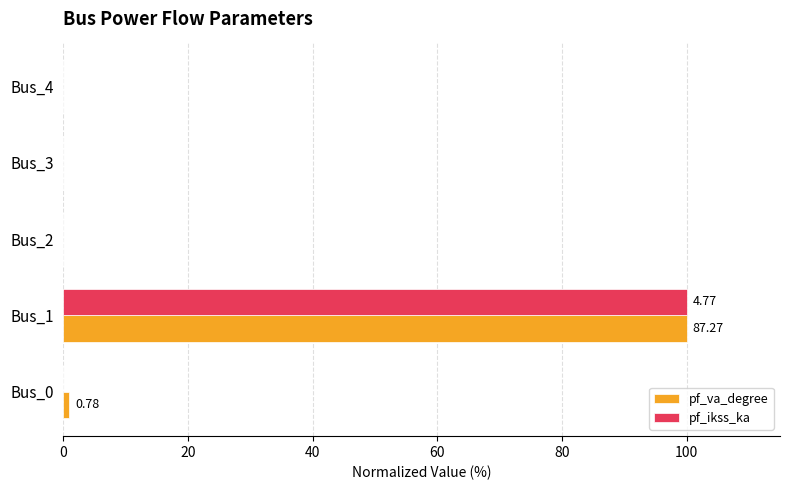

At which category is the sum across all series the highest?

Bus_1